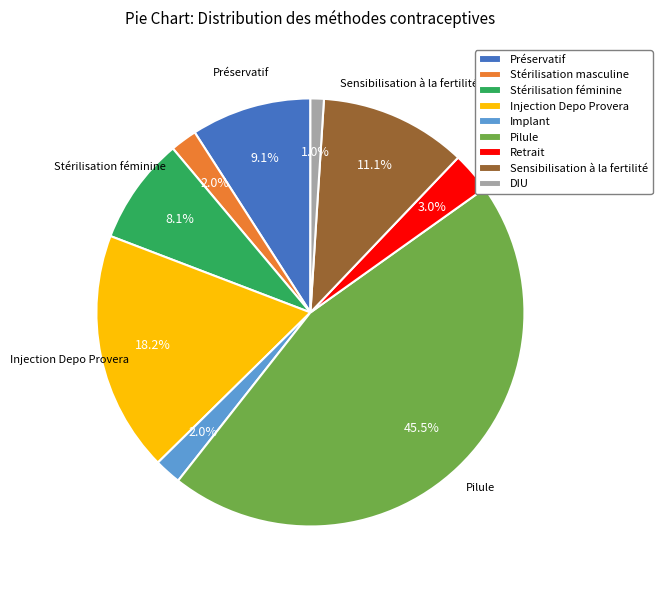

What percentage is the Injection Depo Provera slice, to the nearest percent?

18%